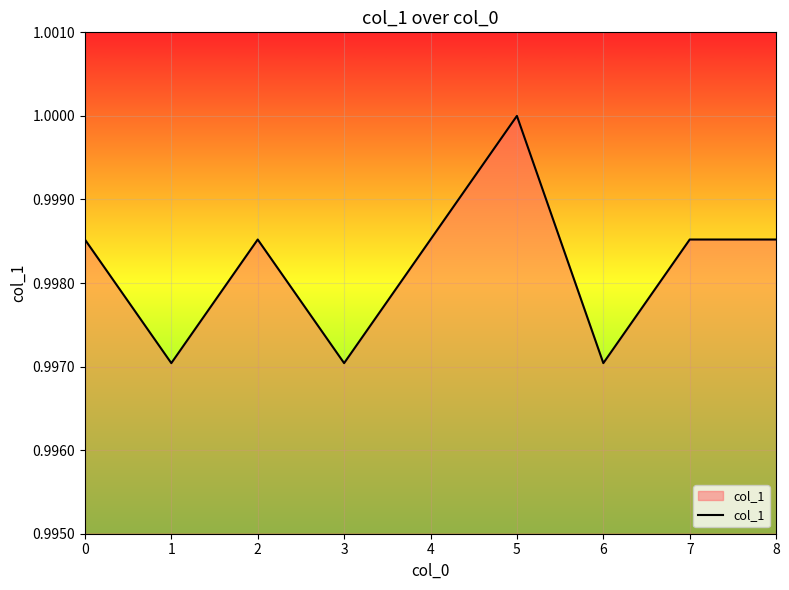

Which label corresponds to the largest value in the chart?

5